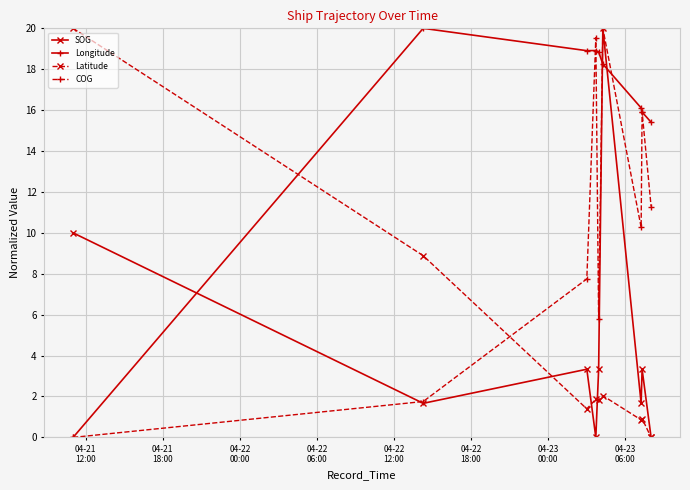

Which series ends up on top after the final intersection of Longitude and SOG?

Longitude